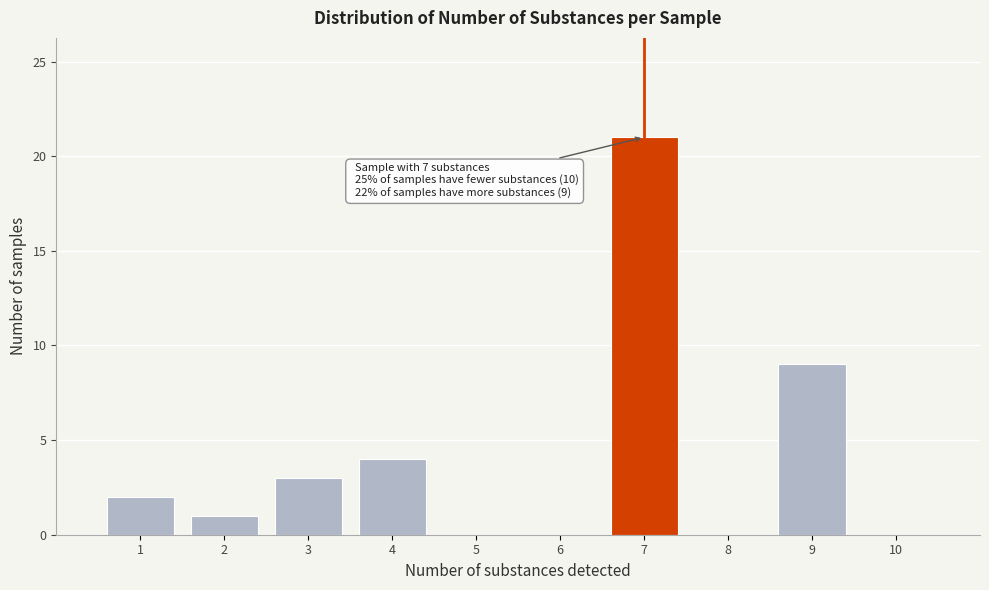

Reading left to right, what are all the values shown in this chart?

1=2	2=1	3=3	4=4	5=0	6=0	7=21	8=0	9=9	10=0